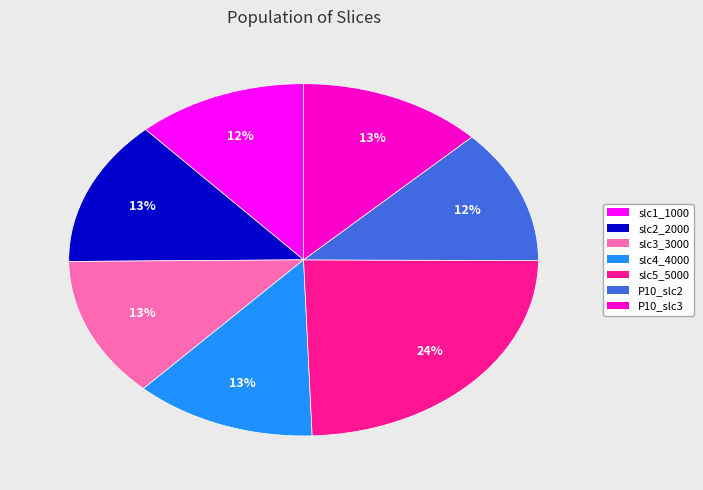

Does any single category account for the majority?

No